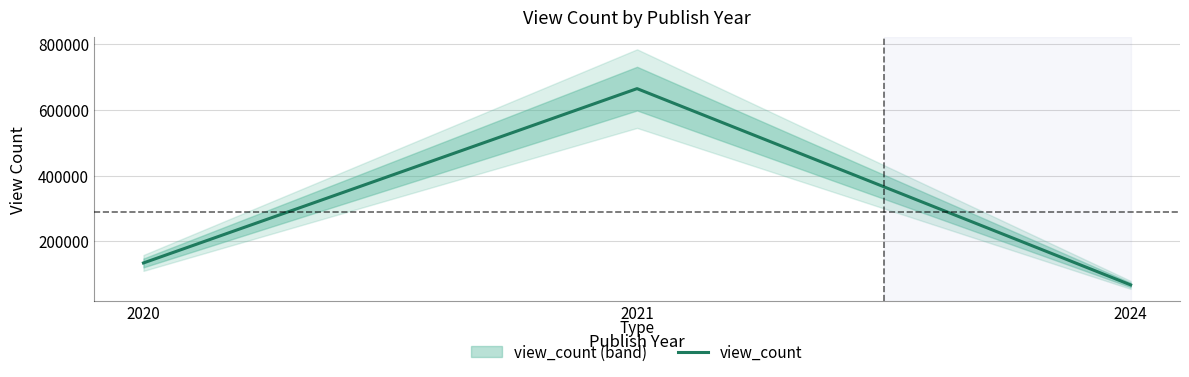

At which label does the data first exceed 134193?

2020